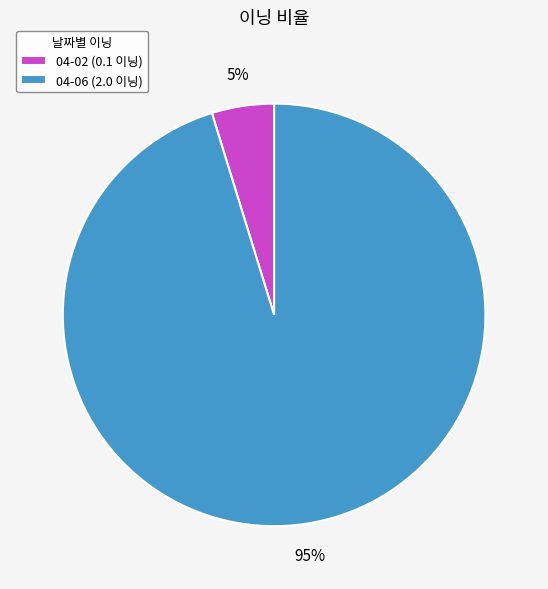

True or false: 04-02 accounts for 5% of the total.

True